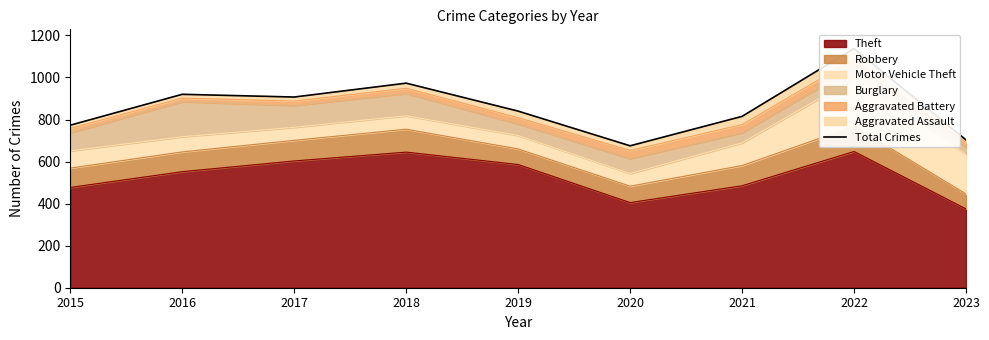

The chart shows a value of 1214 at 2017. True or false?

False